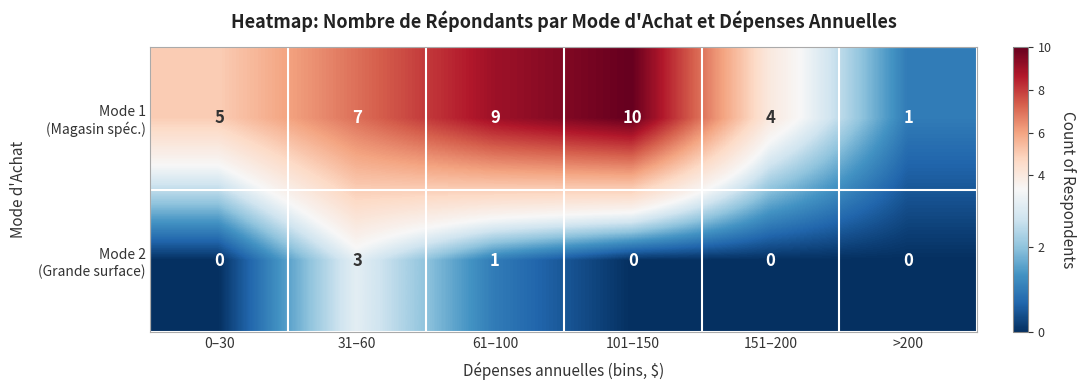

Which label corresponds to the largest value in the chart?

101–150